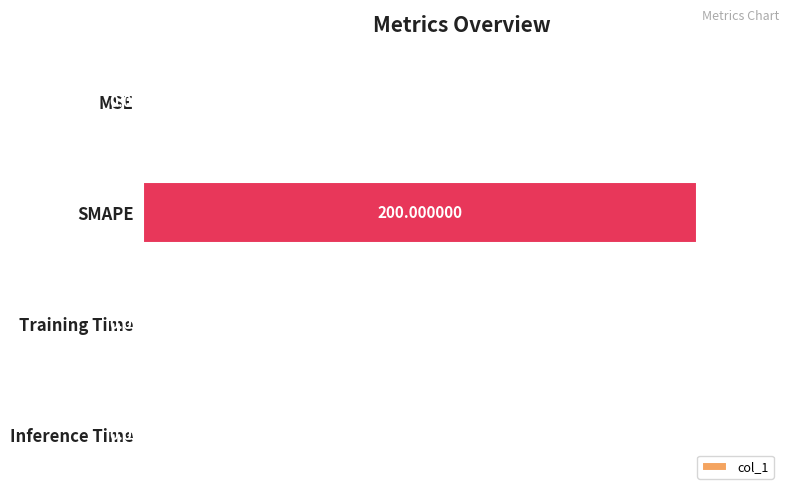

What is the sum of all values?

200.0